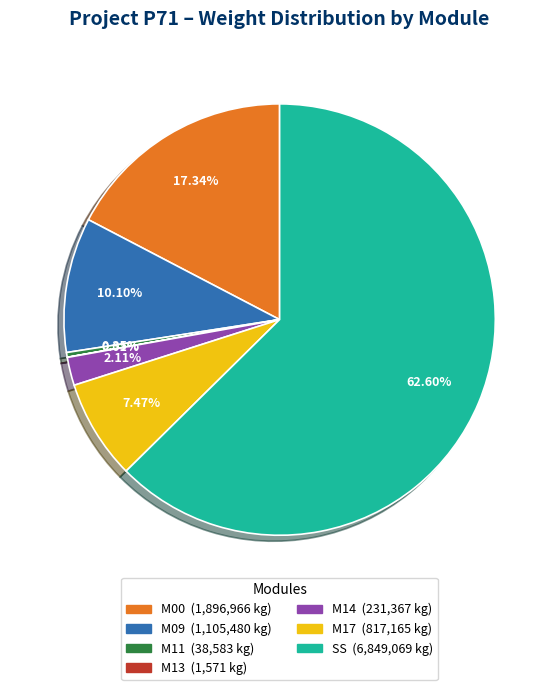

Is there a majority slice in this chart?

Yes